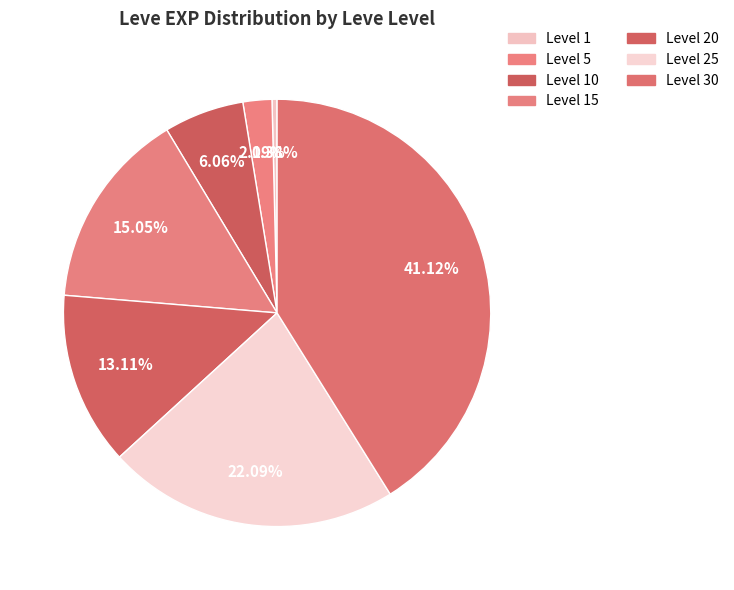

How many segments does this pie chart have?

7